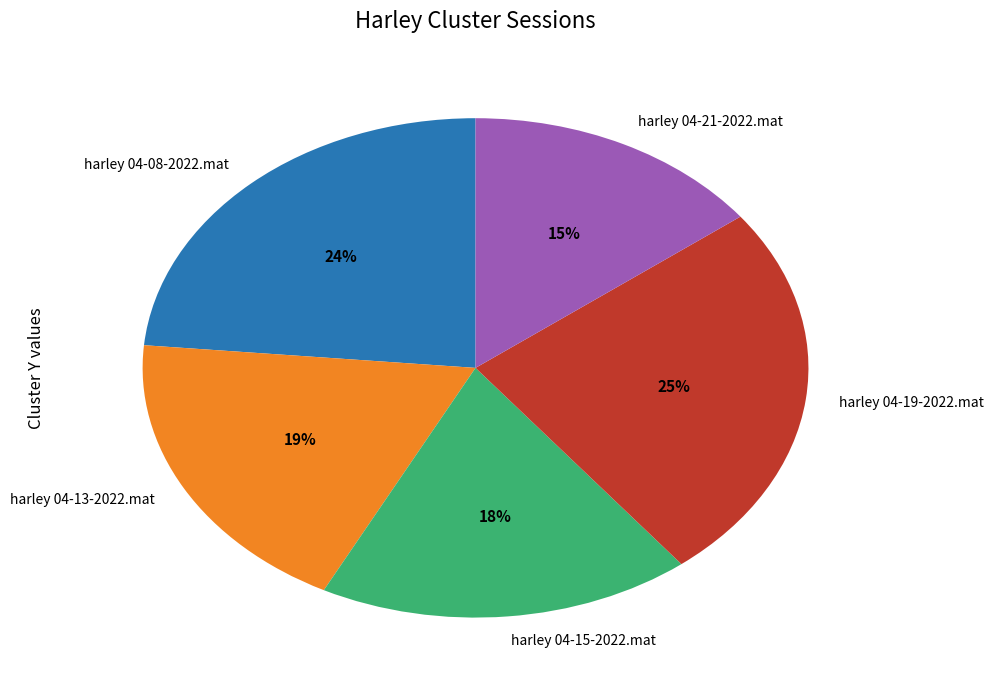

Count the number of slices in the pie.

5